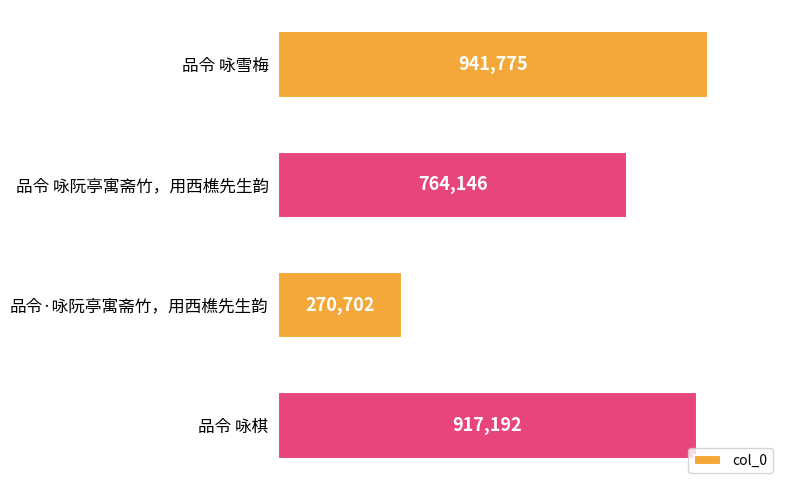

Rank the categories by value from highest to lowest.

品令 咏雪梅, 品令 咏棋, 品令 咏阮亭寓斋竹，用西樵先生韵, 品令·咏阮亭寓斋竹，用西樵先生韵